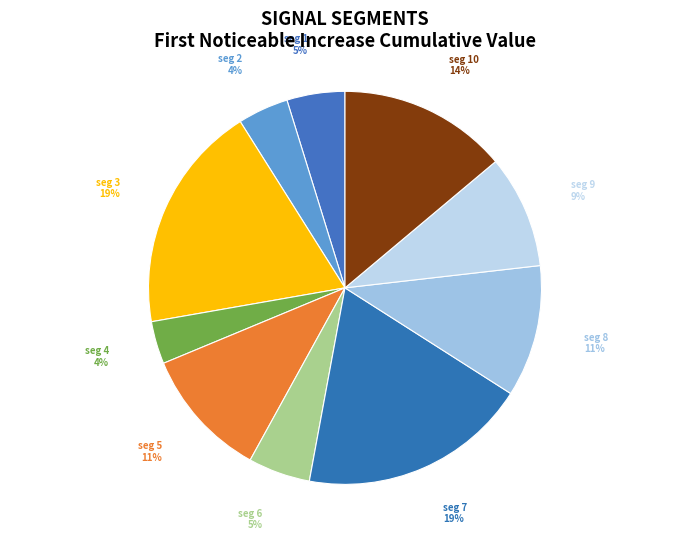

To the nearest percent, what is the combined percentage of seg 6 and seg 5?

16%